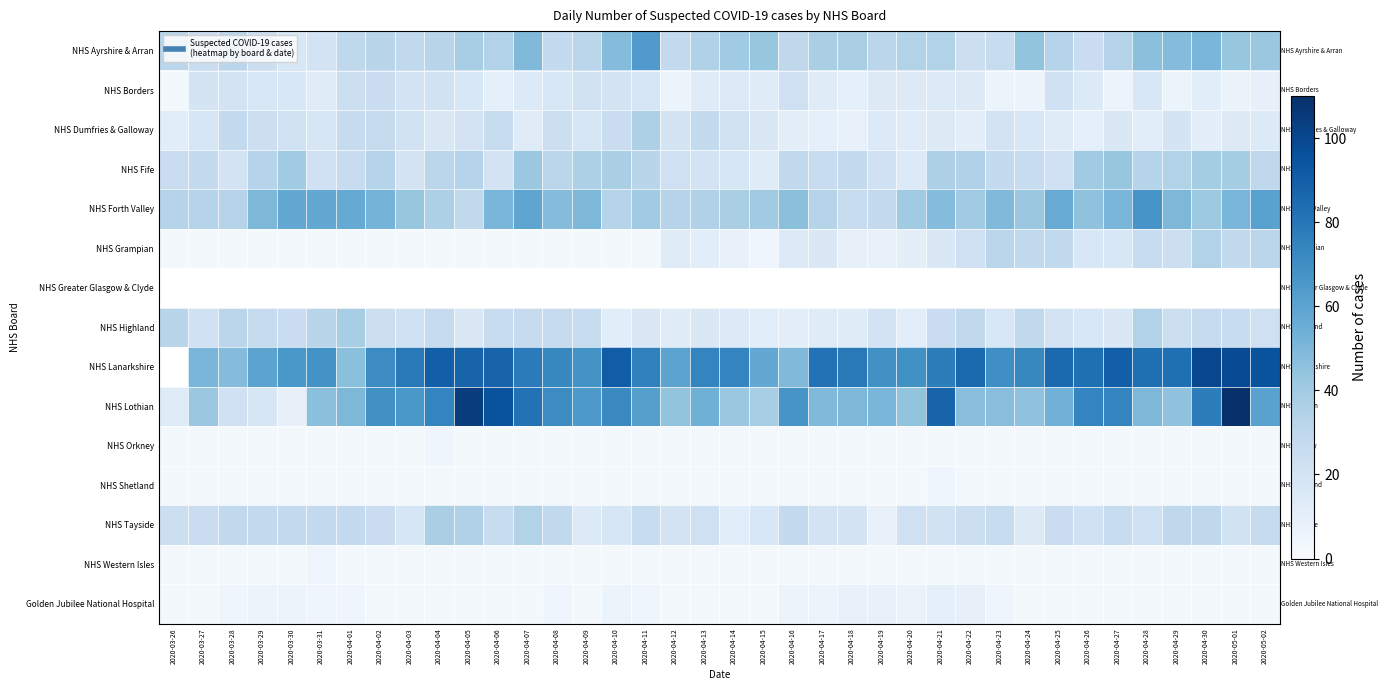

Which series has the widest spread of values?

NHS Lothian